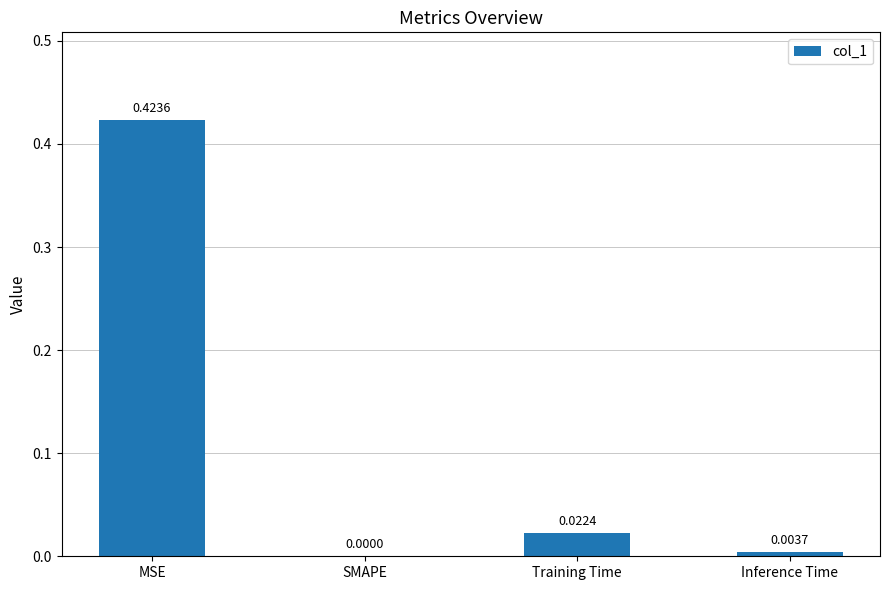

The chart shows a value of 0.0 at SMAPE. True or false?

True